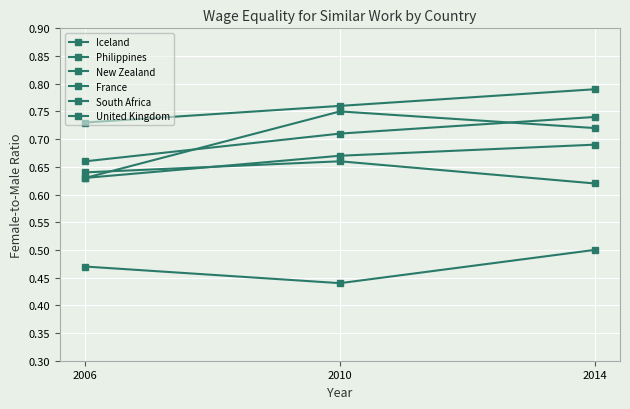

Reading left to right, extract all data points from this chart.

Iceland: 2006=0.7	2010=0.7	2014=0.7
Philippines: 2006=0.7	2010=0.8	2014=0.8
New Zealand: 2006=0.6	2010=0.8	2014=0.7
France: 2006=0.5	2010=0.4	2014=0.5
South Africa: 2006=0.6	2010=0.7	2014=0.6
United Kingdom: 2006=0.6	2010=0.7	2014=0.7